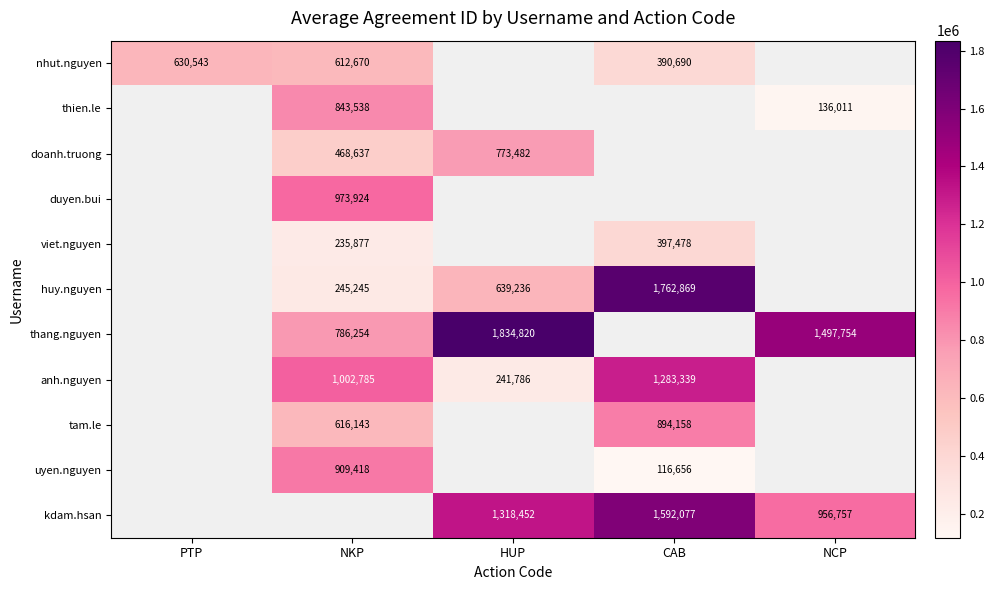

Is it true that duyen.bui equals 973924 at NKP?

True